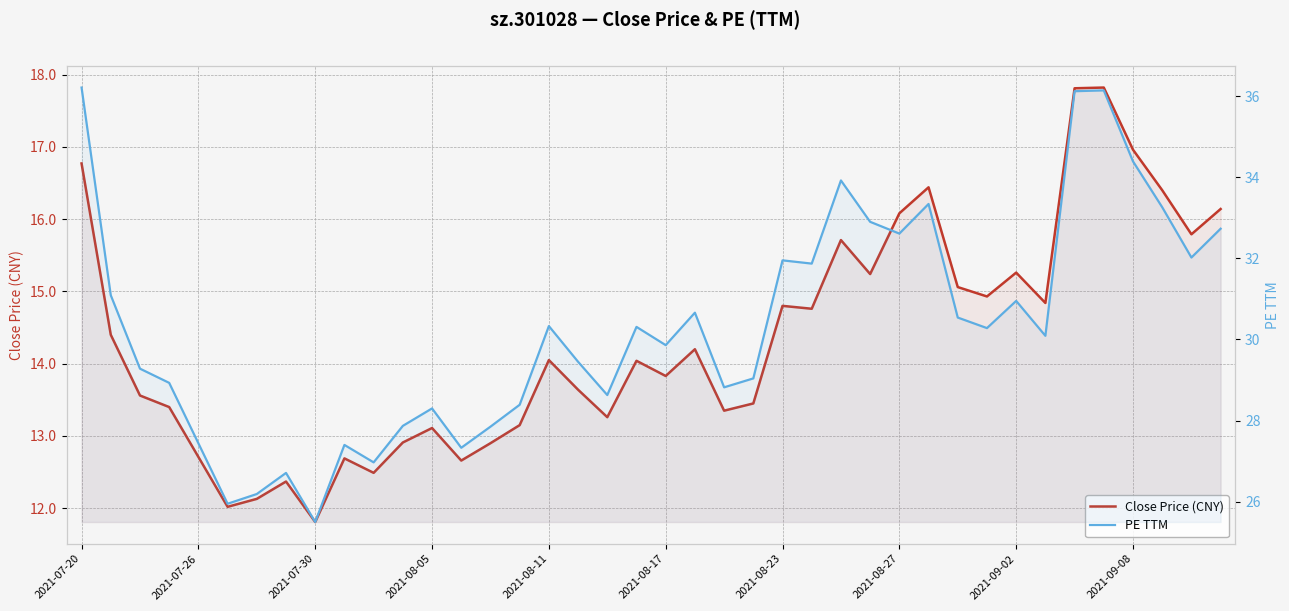

The PE TTM series shows 46.6 at 29. True or false?

False